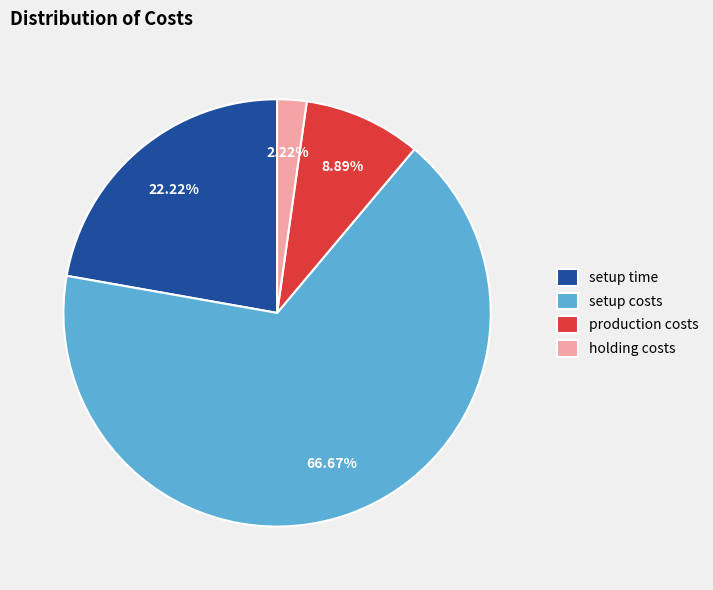

Is there any slice that represents more than half of the pie?

Yes